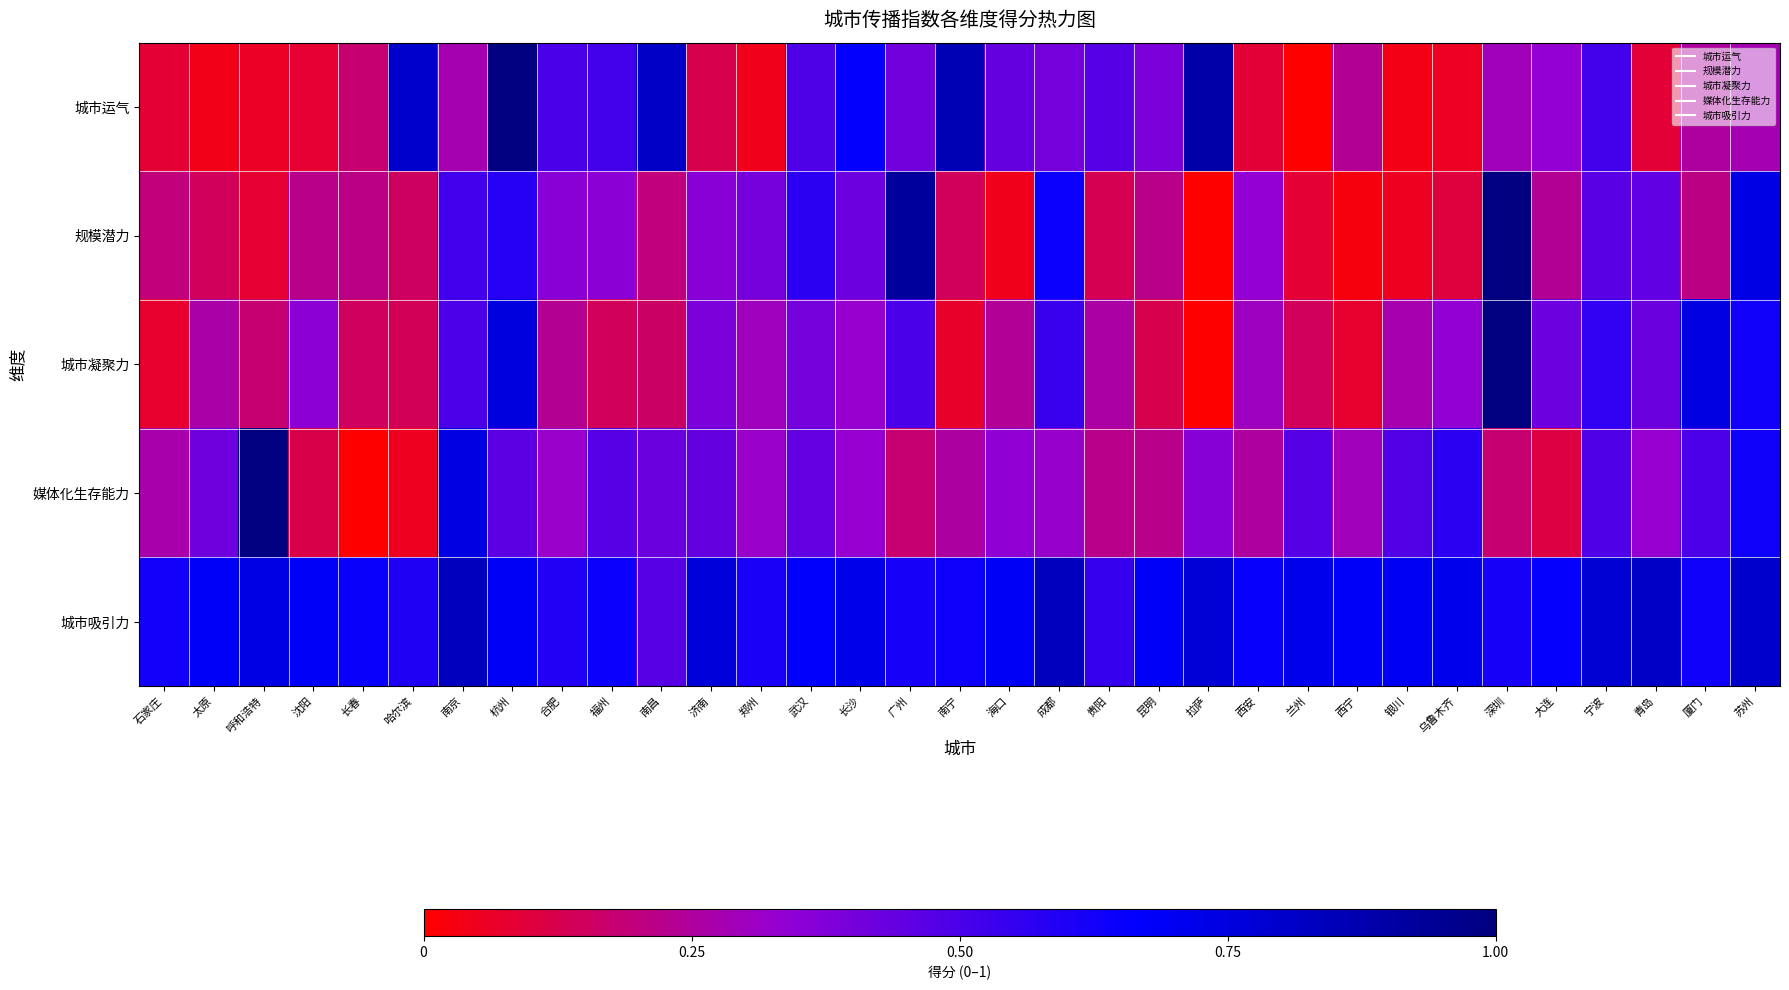

Reading left to right, list all the values displayed in this chart.

城市运气: 石家庄=0.1	太原=0.0	呼和浩特=0.1	沈阳=0.1	长春=0.2	哈尔滨=0.8	南京=0.3	杭州=1.0	合肥=0.5	福州=0.5	南昌=0.8	济南=0.1	郑州=0.0	武汉=0.5	长沙=0.7	广州=0.4	南宁=0.9	海口=0.4	成都=0.4	贵阳=0.5	昆明=0.4	拉萨=0.9	西安=0.1	兰州=0.0	西宁=0.2	银川=0.0	乌鲁木齐=0.1	深圳=0.3	大连=0.3	宁波=0.5	青岛=0.1	厦门=0.3	苏州=0.3
规模潜力: 石家庄=0.2	太原=0.1	呼和浩特=0.1	沈阳=0.2	长春=0.2	哈尔滨=0.2	南京=0.5	杭州=0.6	合肥=0.4	福州=0.4	南昌=0.2	济南=0.4	郑州=0.4	武汉=0.6	长沙=0.4	广州=0.9	南宁=0.1	海口=0.0	成都=0.6	贵阳=0.1	昆明=0.2	拉萨=0.0	西安=0.3	兰州=0.1	西宁=0.0	银川=0.1	乌鲁木齐=0.1	深圳=1.0	大连=0.2	宁波=0.5	青岛=0.4	厦门=0.2	苏州=0.7
城市凝聚力: 石家庄=0.1	太原=0.3	呼和浩特=0.2	沈阳=0.3	长春=0.1	哈尔滨=0.1	南京=0.5	杭州=0.7	合肥=0.2	福州=0.1	南昌=0.2	济南=0.4	郑州=0.3	武汉=0.4	长沙=0.3	广州=0.5	南宁=0.1	海口=0.2	成都=0.5	贵阳=0.3	昆明=0.1	拉萨=0.0	西安=0.3	兰州=0.1	西宁=0.1	银川=0.3	乌鲁木齐=0.3	深圳=1.0	大连=0.4	宁波=0.6	青岛=0.4	厦门=0.7	苏州=0.6
媒体化生存能力: 石家庄=0.3	太原=0.4	呼和浩特=1.0	沈阳=0.1	长春=0.0	哈尔滨=0.1	南京=0.7	杭州=0.5	合肥=0.3	福州=0.5	南昌=0.4	济南=0.4	郑州=0.3	武汉=0.4	长沙=0.3	广州=0.2	南宁=0.3	海口=0.3	成都=0.3	贵阳=0.2	昆明=0.2	拉萨=0.4	西安=0.3	兰州=0.5	西宁=0.3	银川=0.5	乌鲁木齐=0.6	深圳=0.2	大连=0.1	宁波=0.5	青岛=0.3	厦门=0.5	苏州=0.6
城市吸引力: 石家庄=0.6	太原=0.7	呼和浩特=0.7	沈阳=0.7	长春=0.6	哈尔滨=0.6	南京=0.8	杭州=0.7	合肥=0.6	福州=0.6	南昌=0.5	济南=0.8	郑州=0.6	武汉=0.7	长沙=0.7	广州=0.6	南宁=0.6	海口=0.7	成都=0.8	贵阳=0.5	昆明=0.7	拉萨=0.8	西安=0.7	兰州=0.7	西宁=0.7	银川=0.7	乌鲁木齐=0.7	深圳=0.6	大连=0.7	宁波=0.8	青岛=0.8	厦门=0.6	苏州=0.8